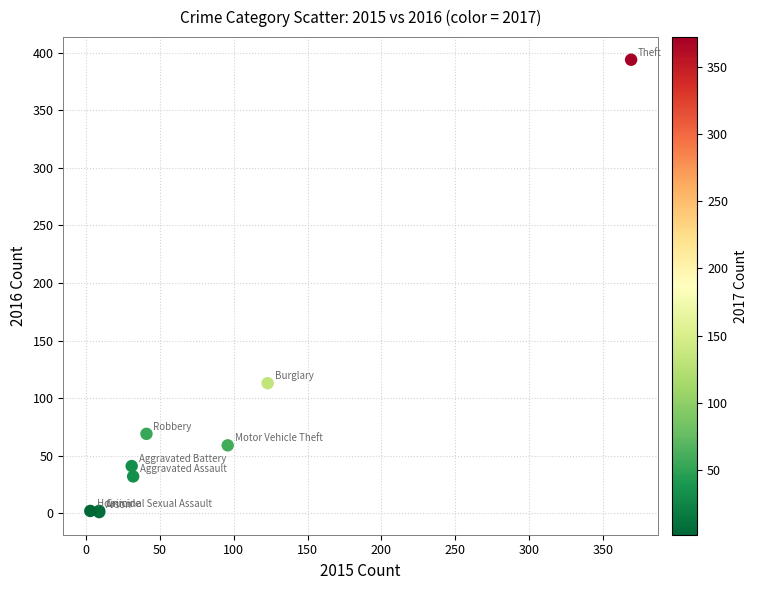

What Y value in the scatter plot is closest to 197?

113